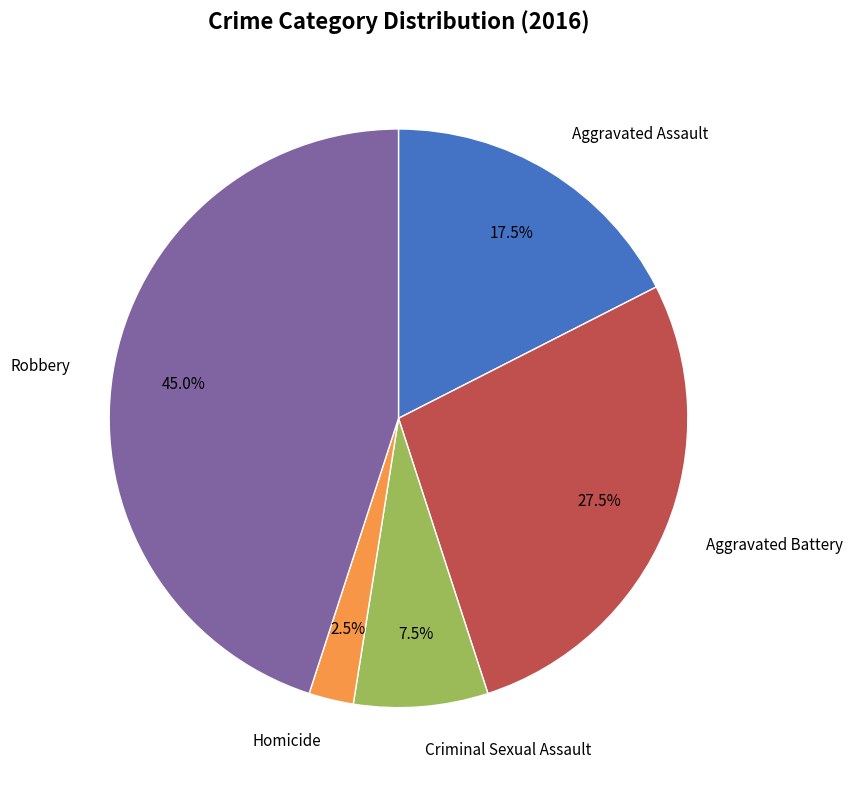

Does any single category account for the majority?

No